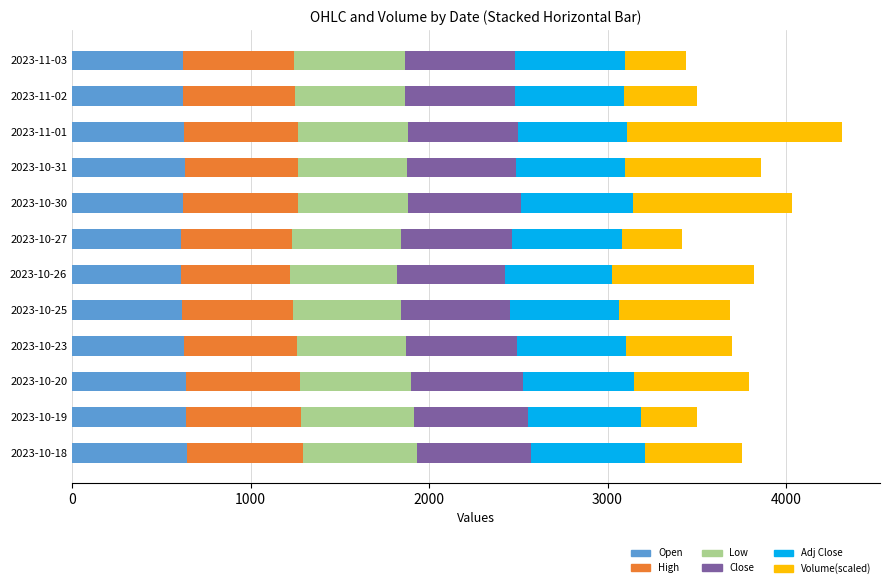

What is the total value across all series at 2023-11-02?

3501.7